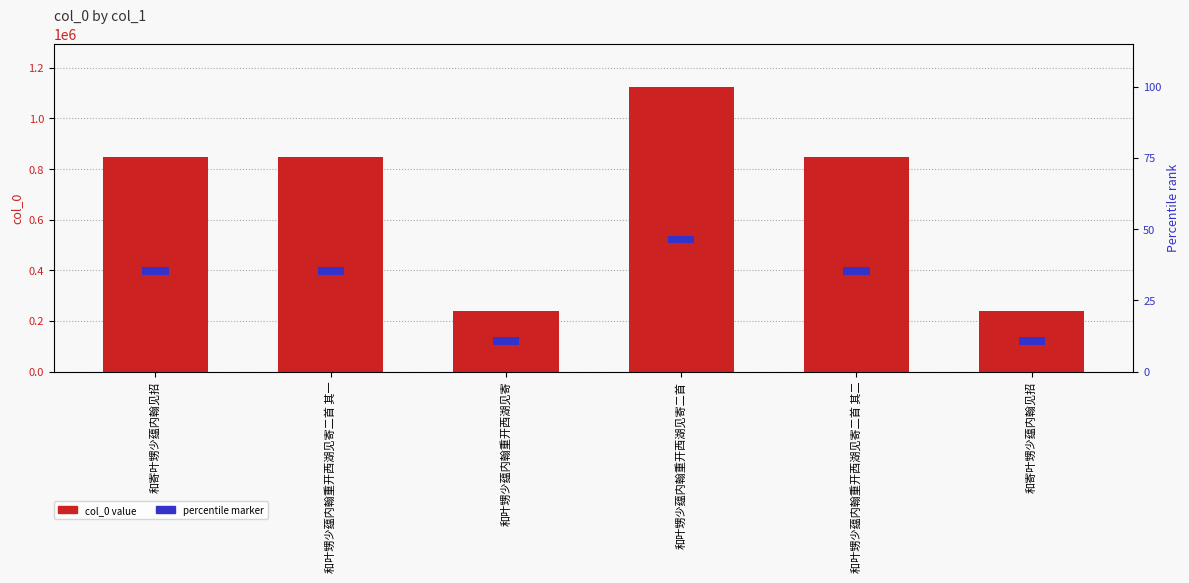

What is the sum of the col_0 value values at 和叶甥少蕴内翰重开西湖见寄 and 和叶甥少蕴内翰重开西湖见寄二首?

1362895